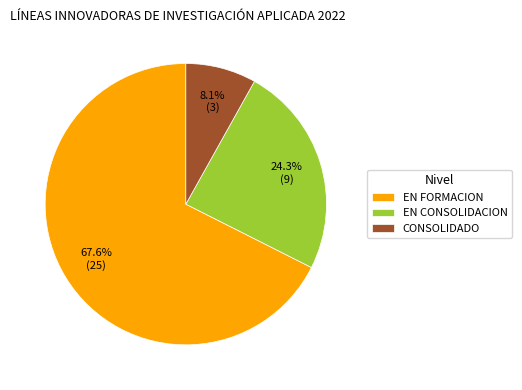

Which has a higher value, EN FORMACION or EN CONSOLIDACION?

EN FORMACION